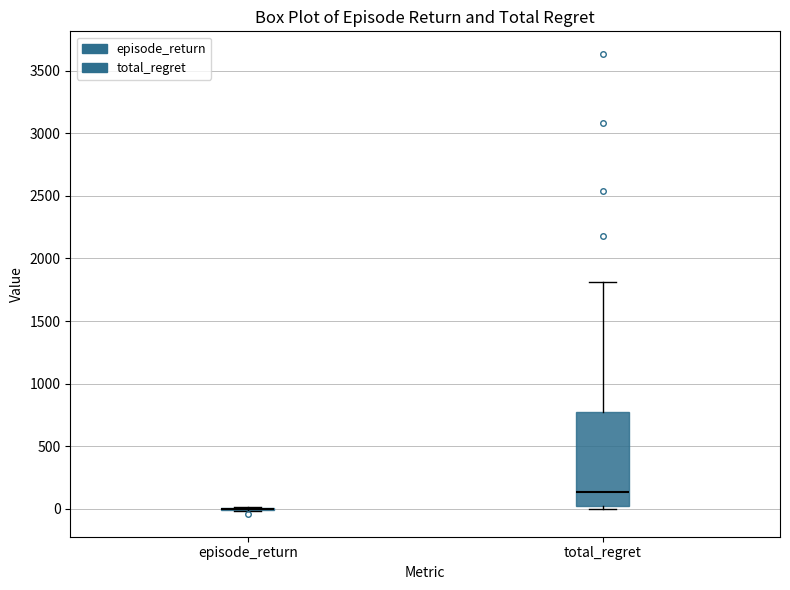

Which box is the tallest, from its lower edge to its upper edge?

total_regret